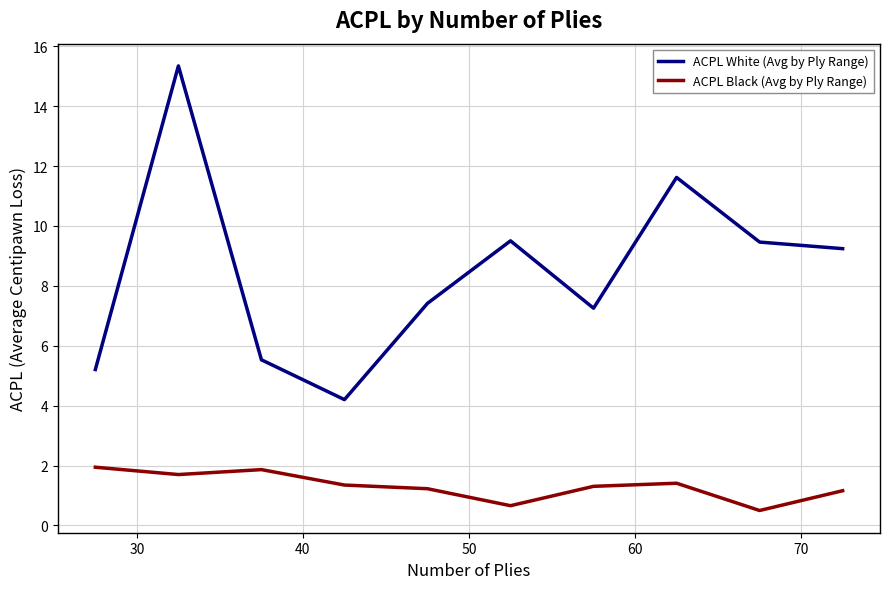

Which series has the largest range (max minus min)?

ACPL White (Avg by Ply Range)